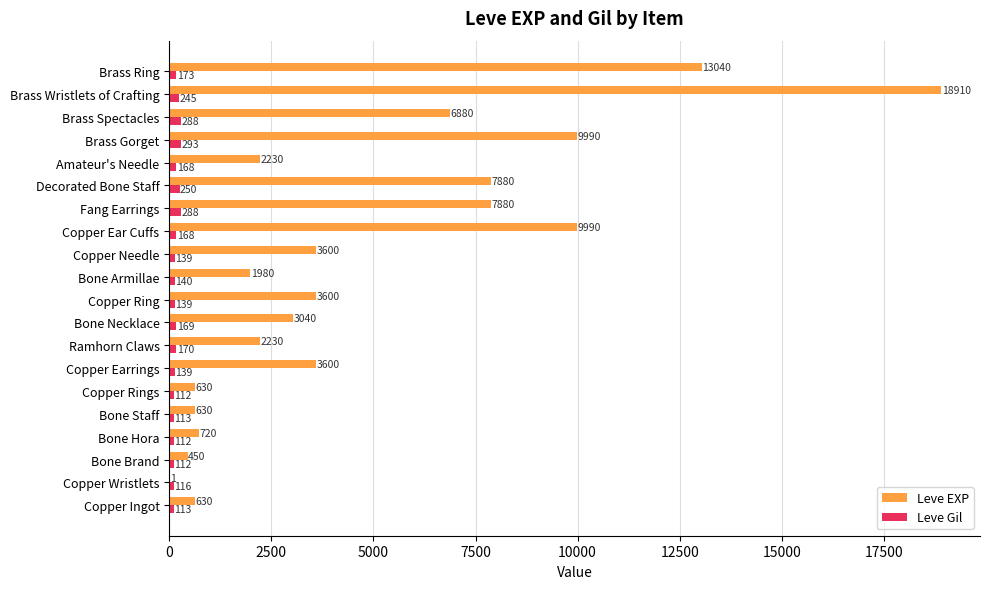

At which label is Leve Gil closest to 202?

Brass Ring